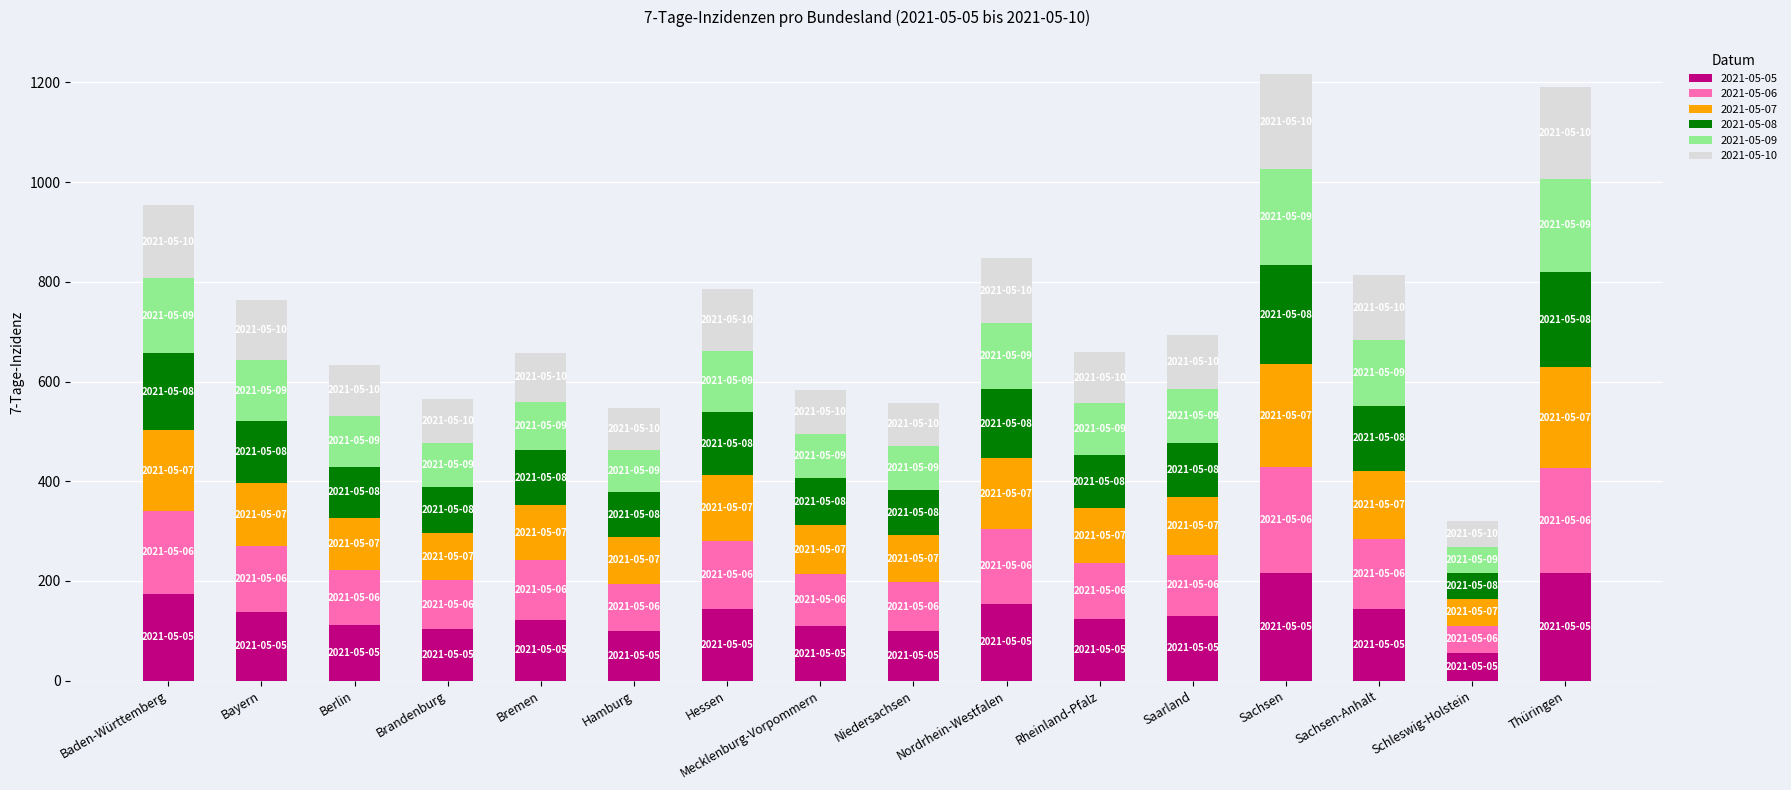

What is the sum of all 2021-05-05 values?

2135.9